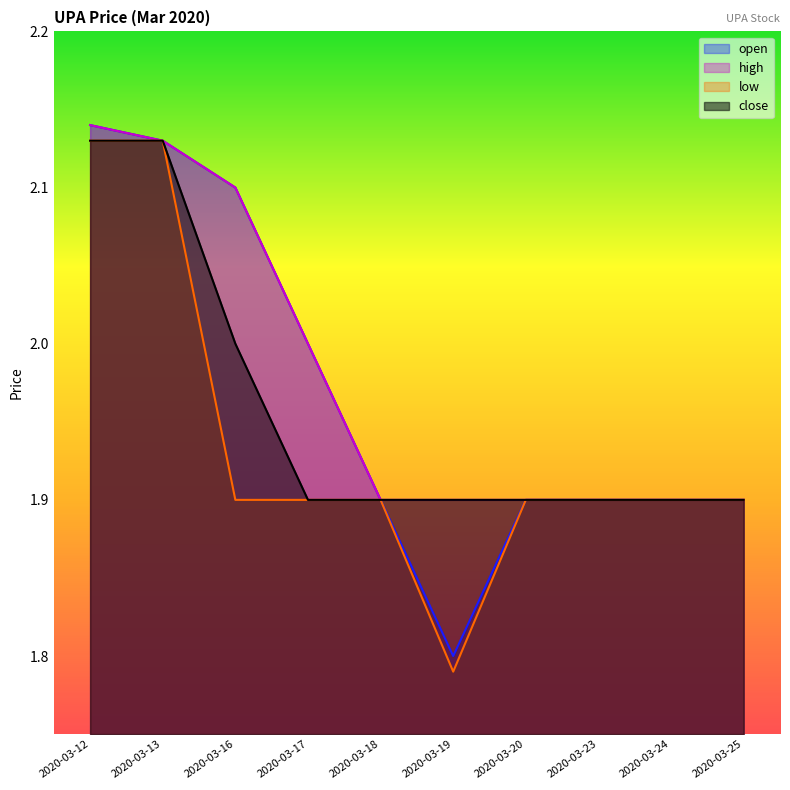

How many lines are shown in the chart?

4